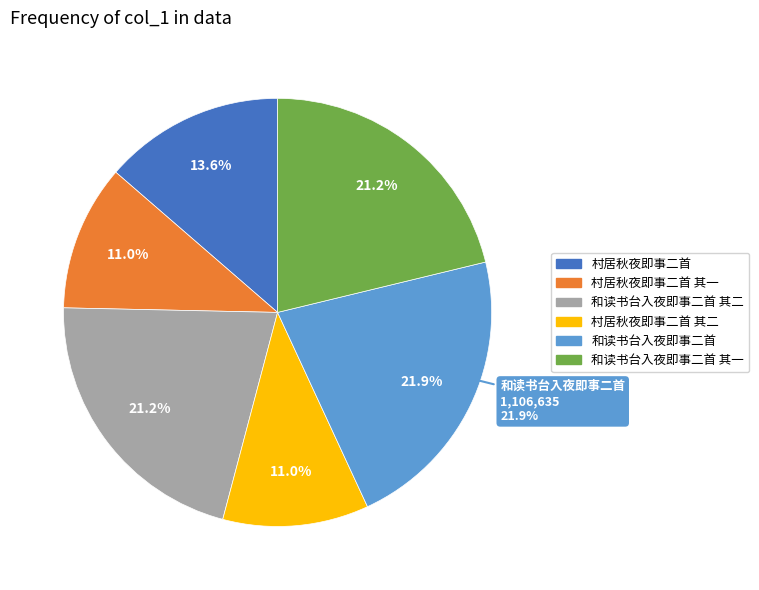

Is it true that 和读书台入夜即事二首 其一 is 21% of the pie?

True